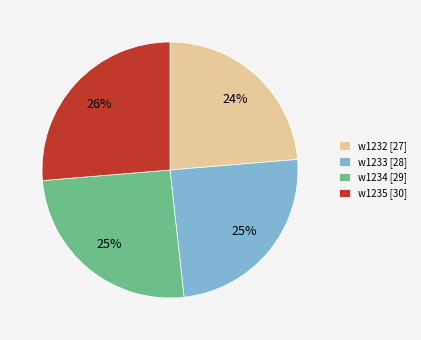

Is the sum of w1232 [27] and w1233 [28] greater than half?

No